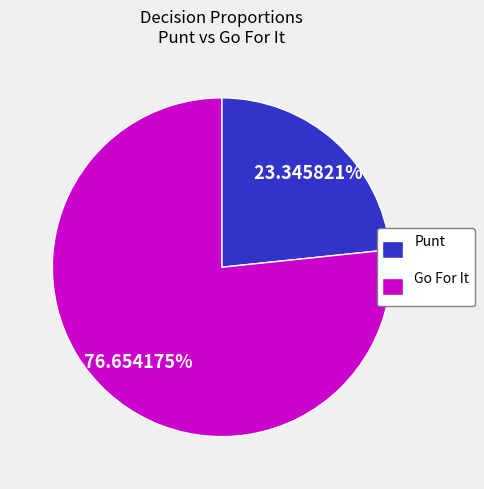

Which slice is the largest?

Go For It